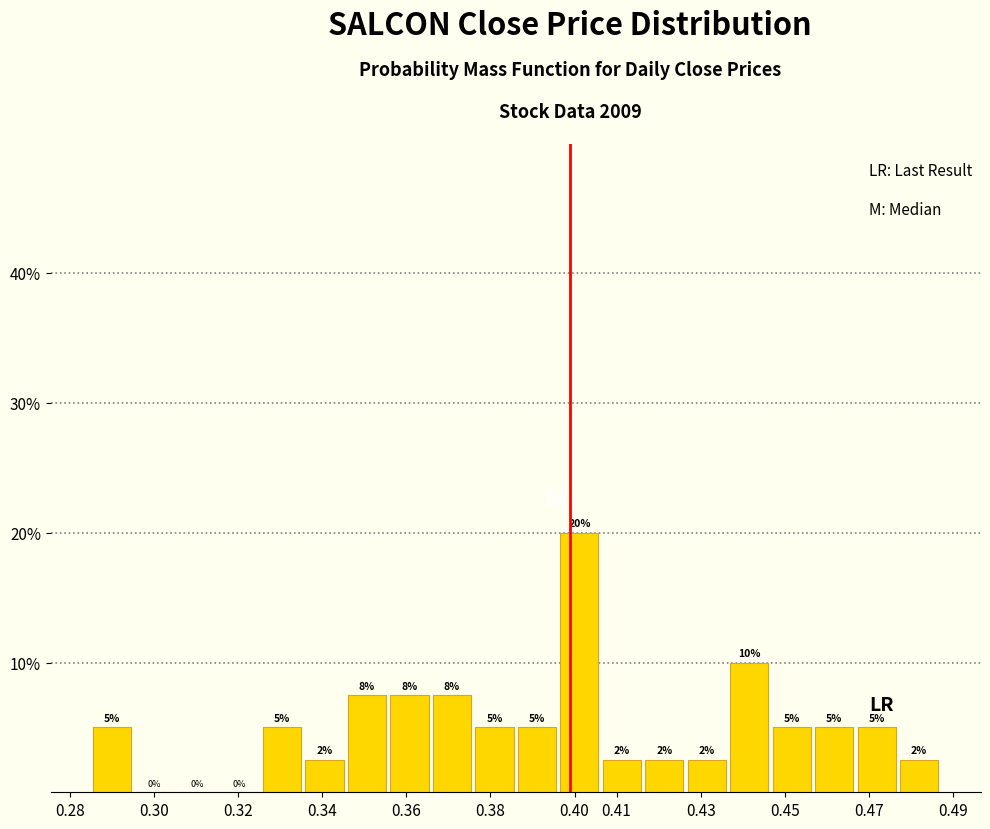

Which range on the x-axis has the tallest bar?

0.396 to 0.406